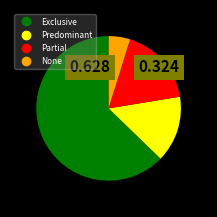

How many slices are in this pie chart?

4